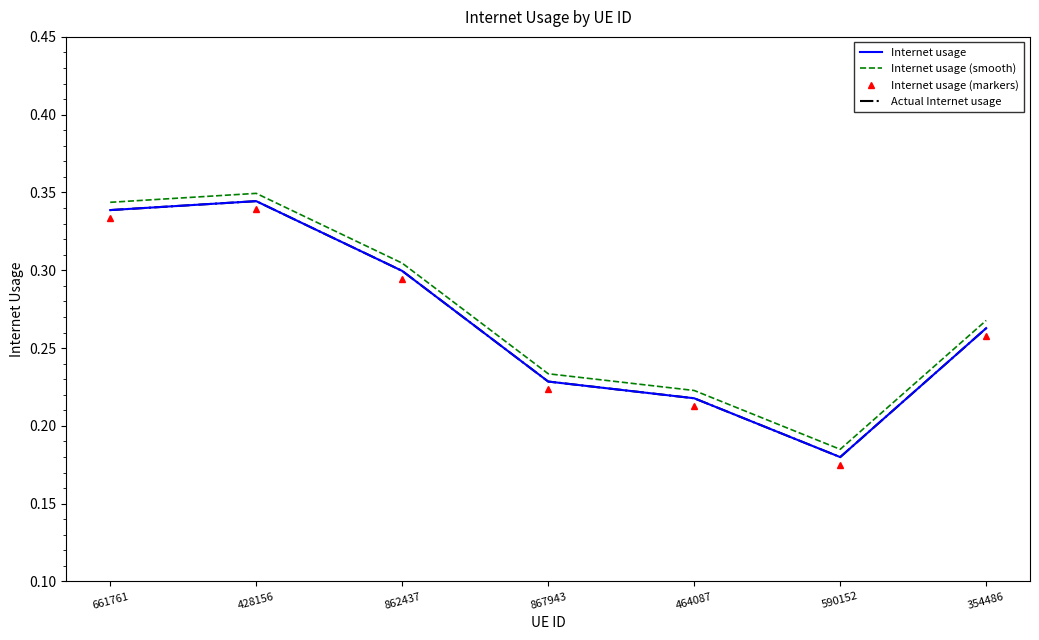

True or false: Internet usage and Internet usage (smooth) intersect in this chart.

False